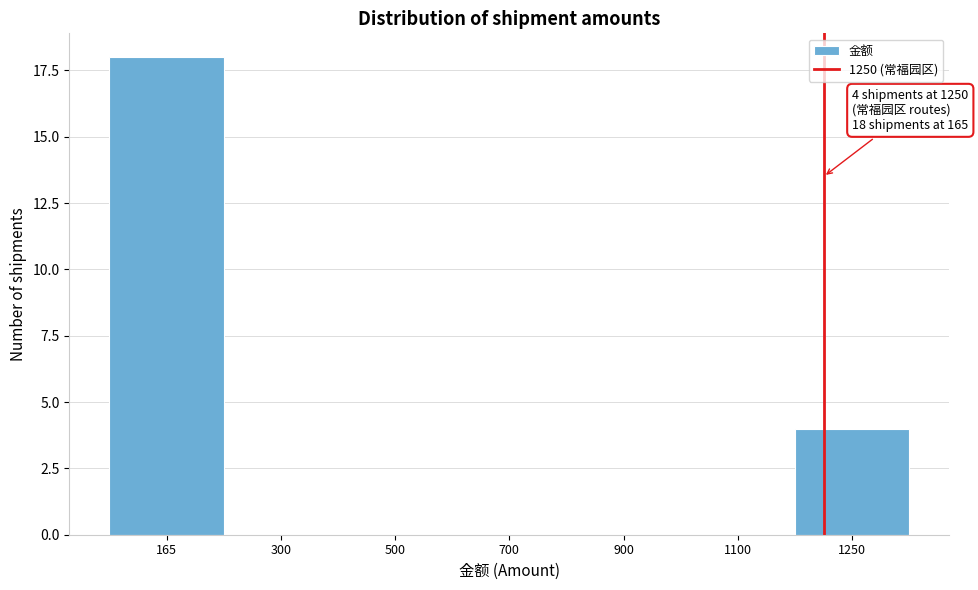

Reading left to right, extract all data points from this chart.

165=18	300=0	500=0	700=0	900=0	1100=0	1250=4